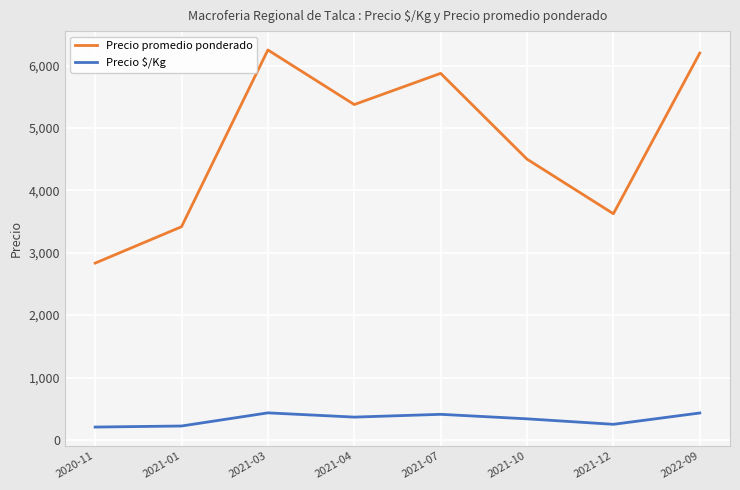

What is the difference between the maximum and second lowest values in the Precio promedio ponderado series?

2833.3